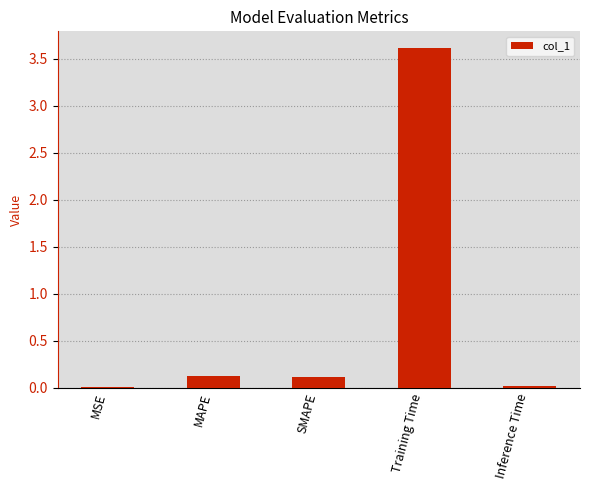

What is the sum of all values?

3.9